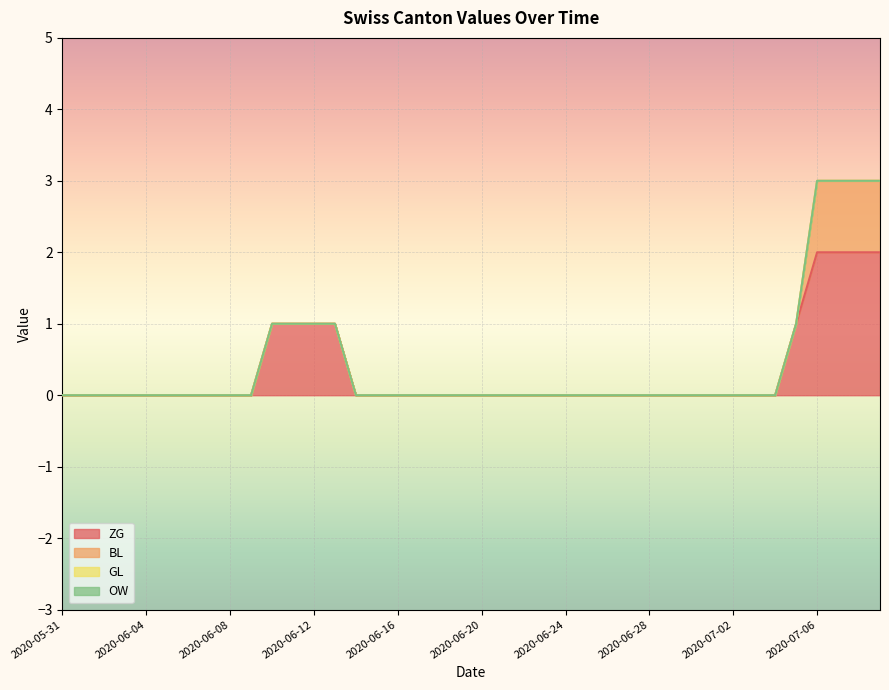

Reading right to left, what are all the values shown in this chart?

ZG: 2020-07-09=2	2020-07-08=2	2020-07-07=2	2020-07-06=2	2020-07-05=1	2020-07-04=0	2020-07-03=0	2020-07-02=0	2020-07-01=0	2020-06-30=0	2020-06-29=0	2020-06-28=0	2020-06-27=0	2020-06-26=0	2020-06-25=0	2020-06-24=0	2020-06-23=0	2020-06-22=0	2020-06-21=0	2020-06-20=0	2020-06-19=0	2020-06-18=0	2020-06-17=0	2020-06-16=0	2020-06-15=0	2020-06-14=0	2020-06-13=1	2020-06-12=1	2020-06-11=1	2020-06-10=1	2020-06-09=0	2020-06-08=0	2020-06-07=0	2020-06-06=0	2020-06-05=0	2020-06-04=0	2020-06-03=0	2020-06-02=0	2020-06-01=0	2020-05-31=0
BL: 2020-07-09=1	2020-07-08=1	2020-07-07=1	2020-07-06=1	2020-07-05=0	2020-07-04=0	2020-07-03=0	2020-07-02=0	2020-07-01=0	2020-06-30=0	2020-06-29=0	2020-06-28=0	2020-06-27=0	2020-06-26=0	2020-06-25=0	2020-06-24=0	2020-06-23=0	2020-06-22=0	2020-06-21=0	2020-06-20=0	2020-06-19=0	2020-06-18=0	2020-06-17=0	2020-06-16=0	2020-06-15=0	2020-06-14=0	2020-06-13=0	2020-06-12=0	2020-06-11=0	2020-06-10=0	2020-06-09=0	2020-06-08=0	2020-06-07=0	2020-06-06=0	2020-06-05=0	2020-06-04=0	2020-06-03=0	2020-06-02=0	2020-06-01=0	2020-05-31=0
GL: 2020-07-09=0	2020-07-08=0	2020-07-07=0	2020-07-06=0	2020-07-05=0	2020-07-04=0	2020-07-03=0	2020-07-02=0	2020-07-01=0	2020-06-30=0	2020-06-29=0	2020-06-28=0	2020-06-27=0	2020-06-26=0	2020-06-25=0	2020-06-24=0	2020-06-23=0	2020-06-22=0	2020-06-21=0	2020-06-20=0	2020-06-19=0	2020-06-18=0	2020-06-17=0	2020-06-16=0	2020-06-15=0	2020-06-14=0	2020-06-13=0	2020-06-12=0	2020-06-11=0	2020-06-10=0	2020-06-09=0	2020-06-08=0	2020-06-07=0	2020-06-06=0	2020-06-05=0	2020-06-04=0	2020-06-03=0	2020-06-02=0	2020-06-01=0	2020-05-31=0
OW: 2020-07-09=0	2020-07-08=0	2020-07-07=0	2020-07-06=0	2020-07-05=0	2020-07-04=0	2020-07-03=0	2020-07-02=0	2020-07-01=0	2020-06-30=0	2020-06-29=0	2020-06-28=0	2020-06-27=0	2020-06-26=0	2020-06-25=0	2020-06-24=0	2020-06-23=0	2020-06-22=0	2020-06-21=0	2020-06-20=0	2020-06-19=0	2020-06-18=0	2020-06-17=0	2020-06-16=0	2020-06-15=0	2020-06-14=0	2020-06-13=0	2020-06-12=0	2020-06-11=0	2020-06-10=0	2020-06-09=0	2020-06-08=0	2020-06-07=0	2020-06-06=0	2020-06-05=0	2020-06-04=0	2020-06-03=0	2020-06-02=0	2020-06-01=0	2020-05-31=0